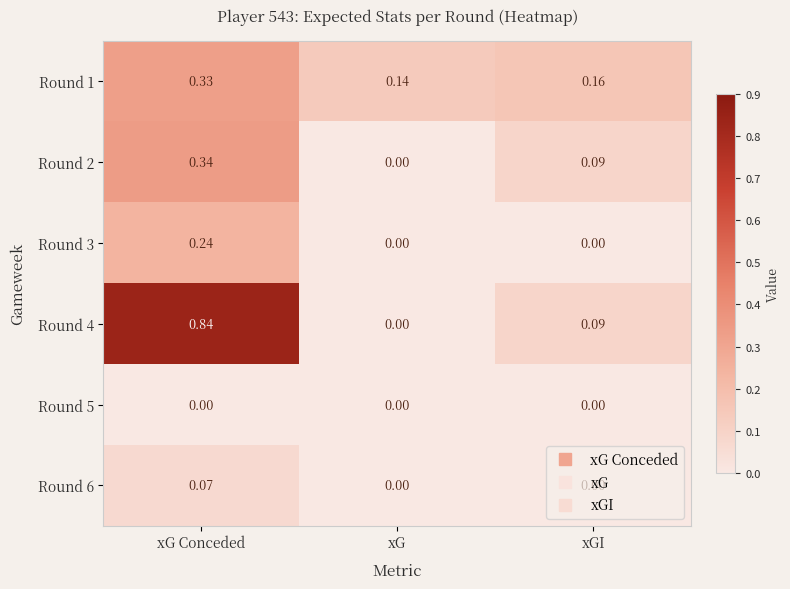

Is the value of Round 3 at xGI greater than the value of Round 1 at xG Conceded?

No